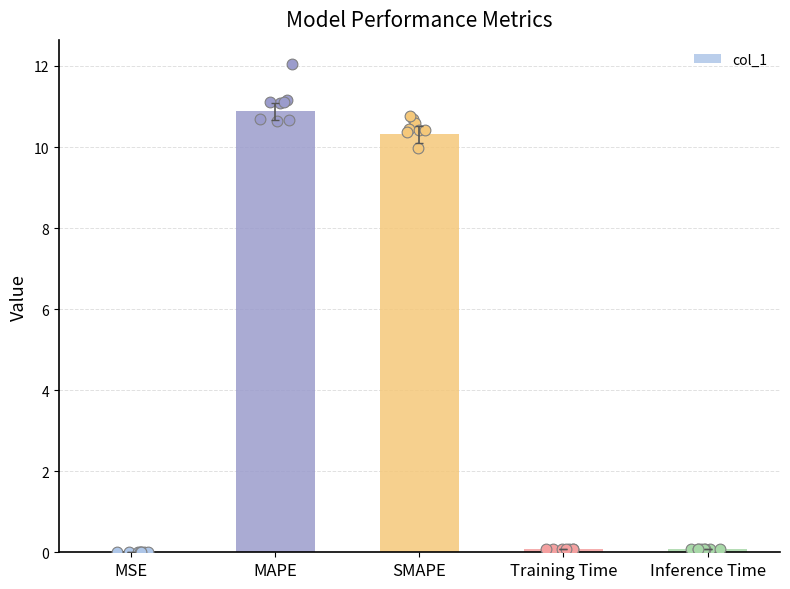

Which has a higher value, Inference Time or SMAPE?

SMAPE